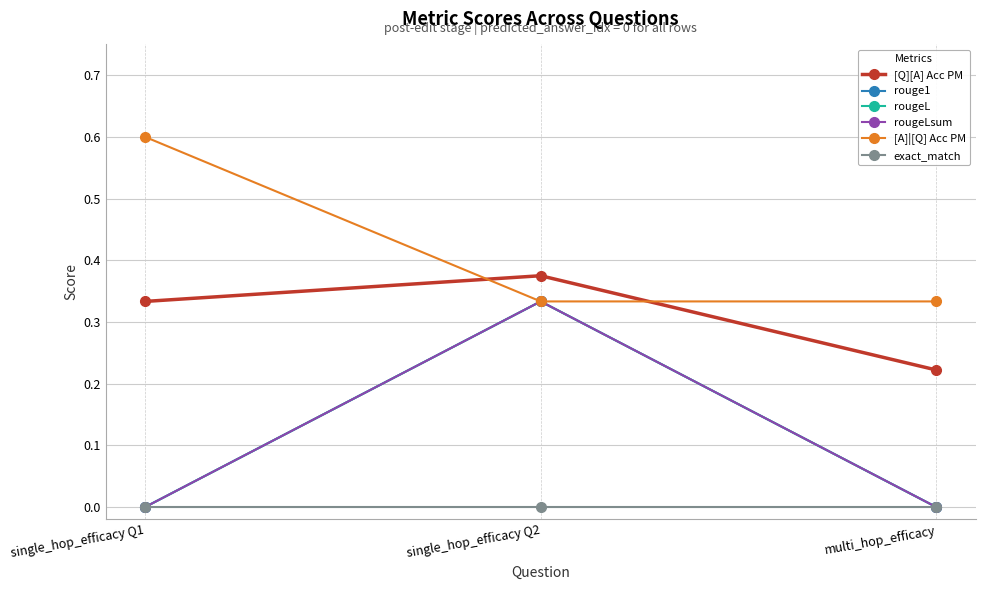

At which category does the chart reach its peak across all series?

single_hop_efficacy Q1